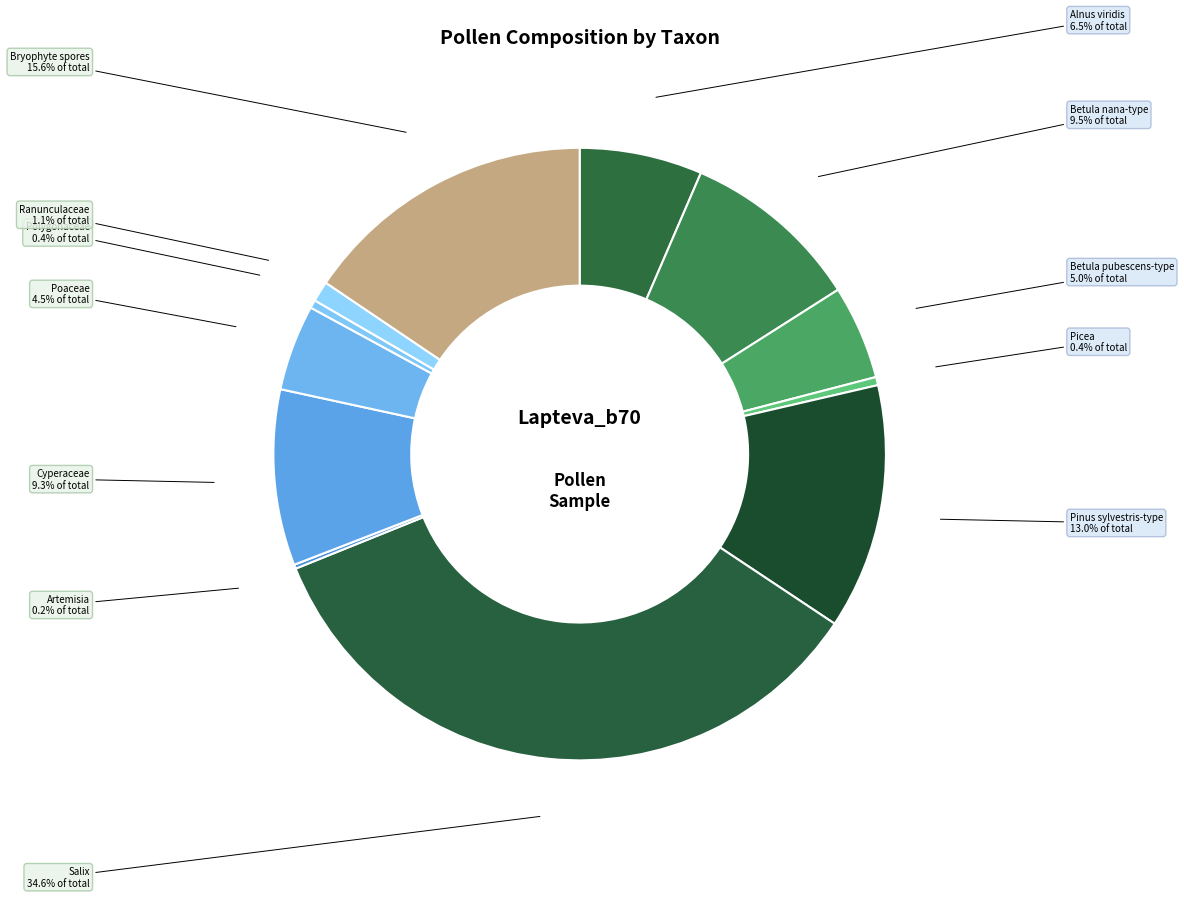

Approximately how many times larger is the value at Alnus viridis compared to Bryophyte spores?

0.4